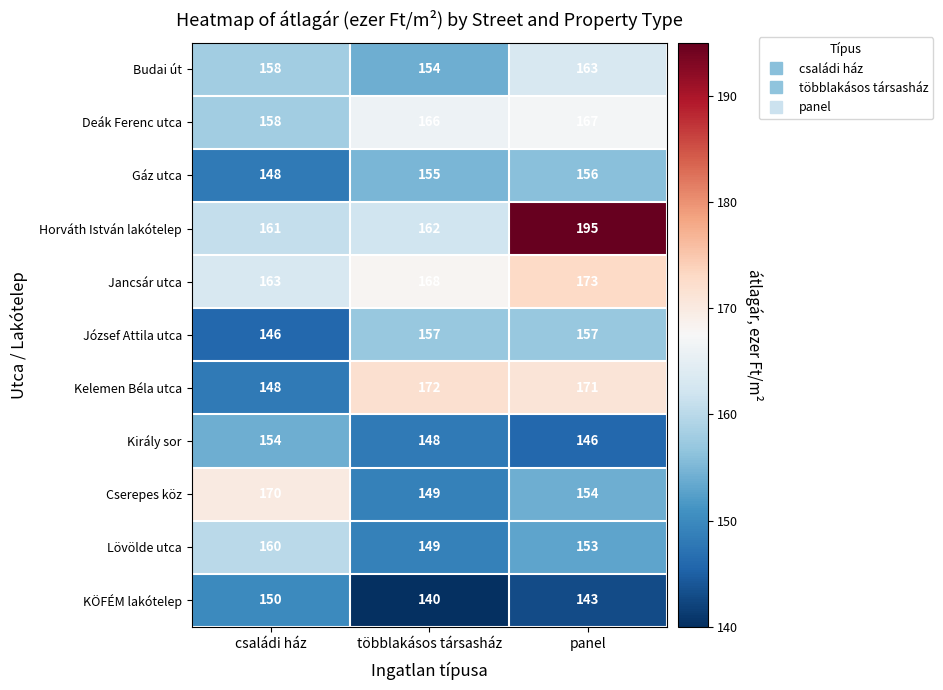

What is the average value of the József Attila utca series?

153